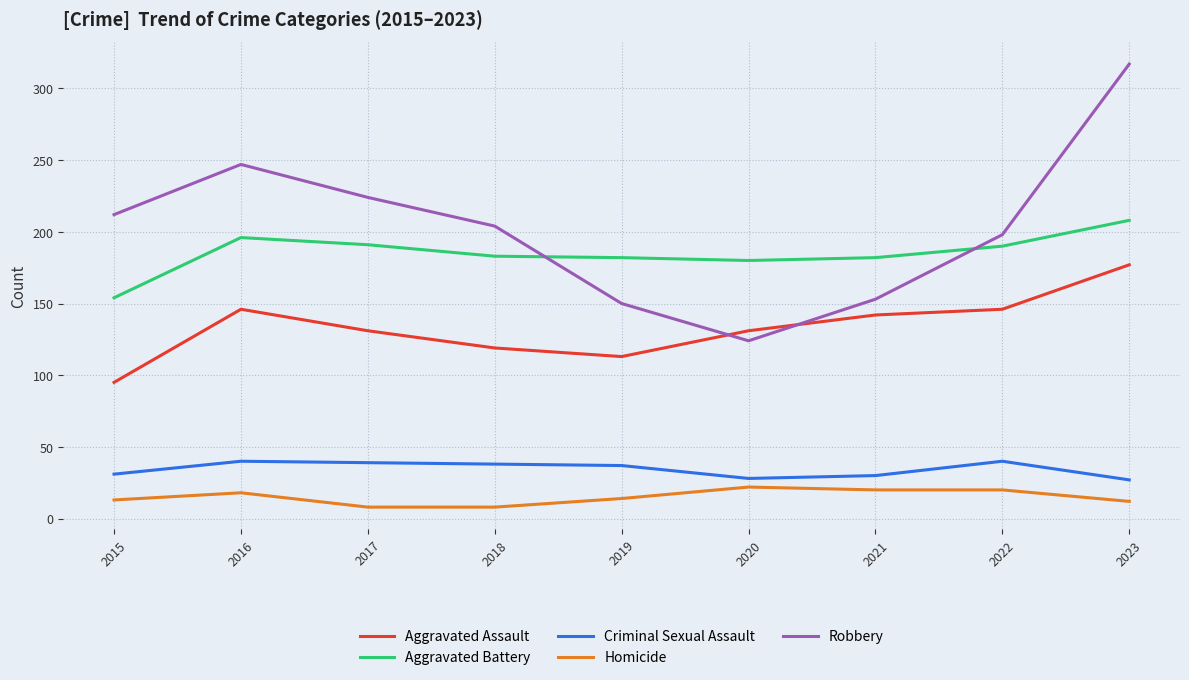

Is this an area chart (filled region under the line)?

No